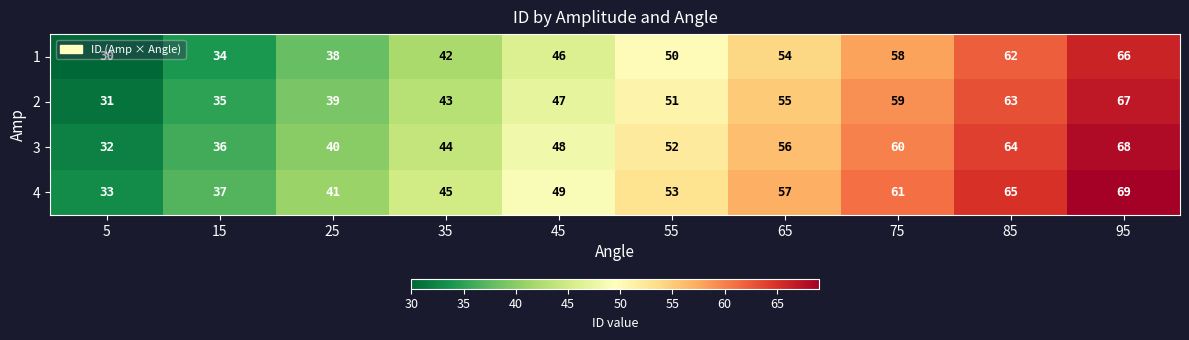

What is the difference between the highest and lowest values at 5?

3